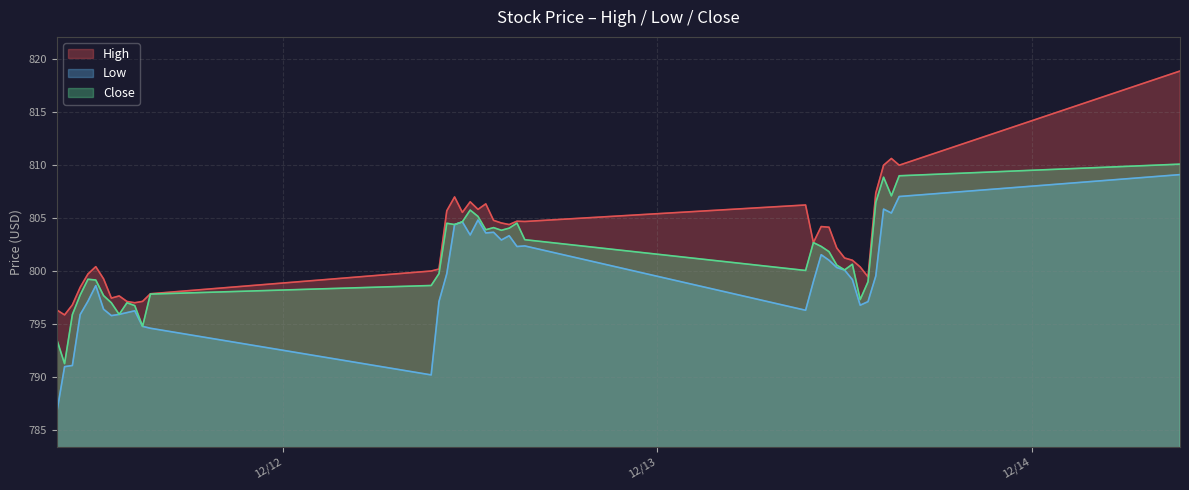

True or false: Low and Close intersect in this chart.

False